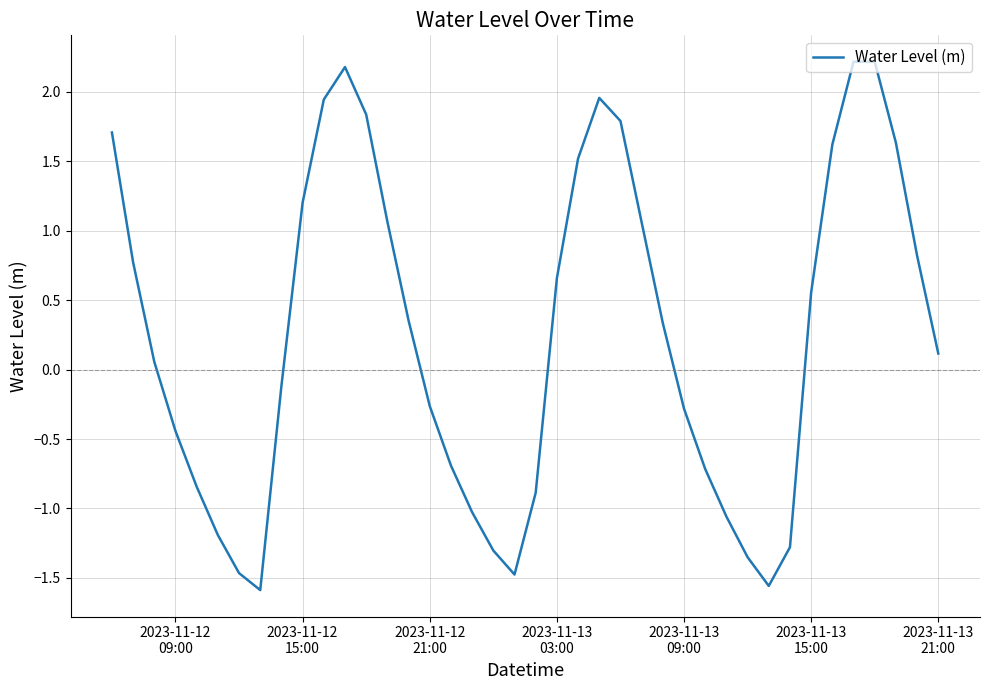

What is the maximum value shown in the chart?

2.2